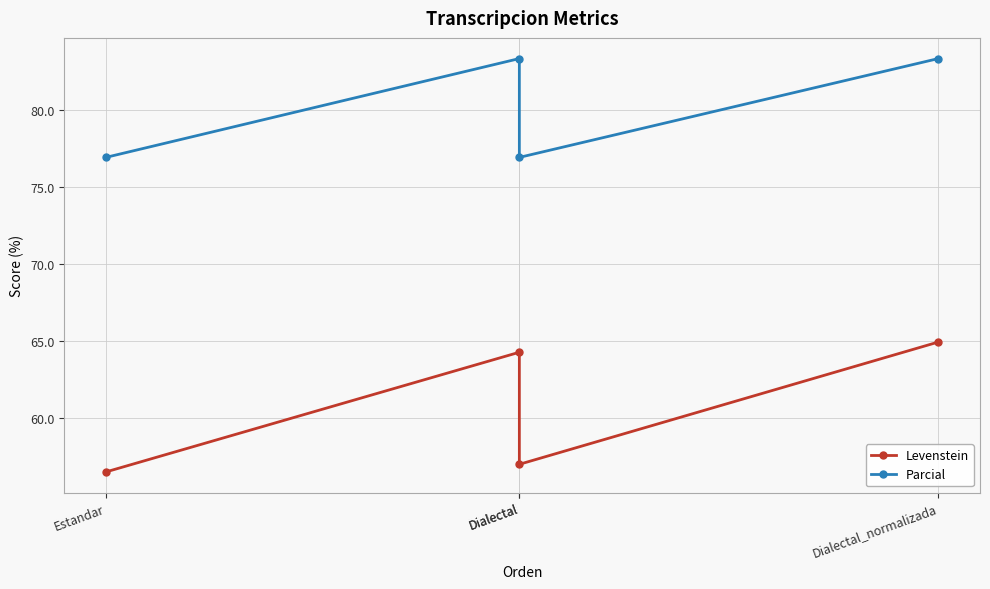

Reading left to right, transcribe all the data shown in this chart.

Levenstein: Estandar=56.5	Dialectal=64.3	Dialectal=57.0	Dialectal_normalizada=64.9
Parcial: Estandar=76.9	Dialectal=83.3	Dialectal=76.9	Dialectal_normalizada=83.3